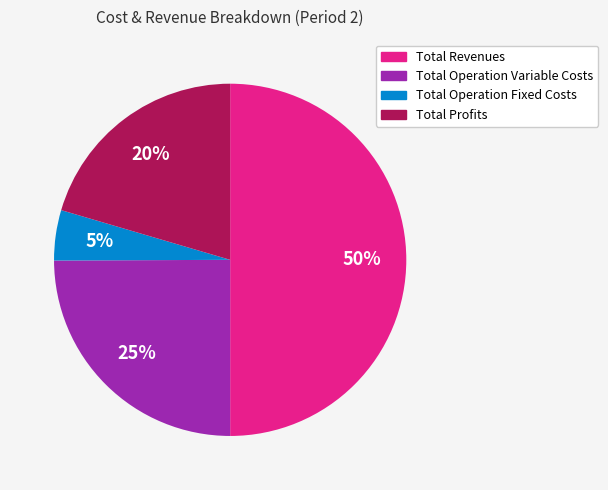

To the nearest percent, what is the difference between the largest and smallest slice percentages?

45%